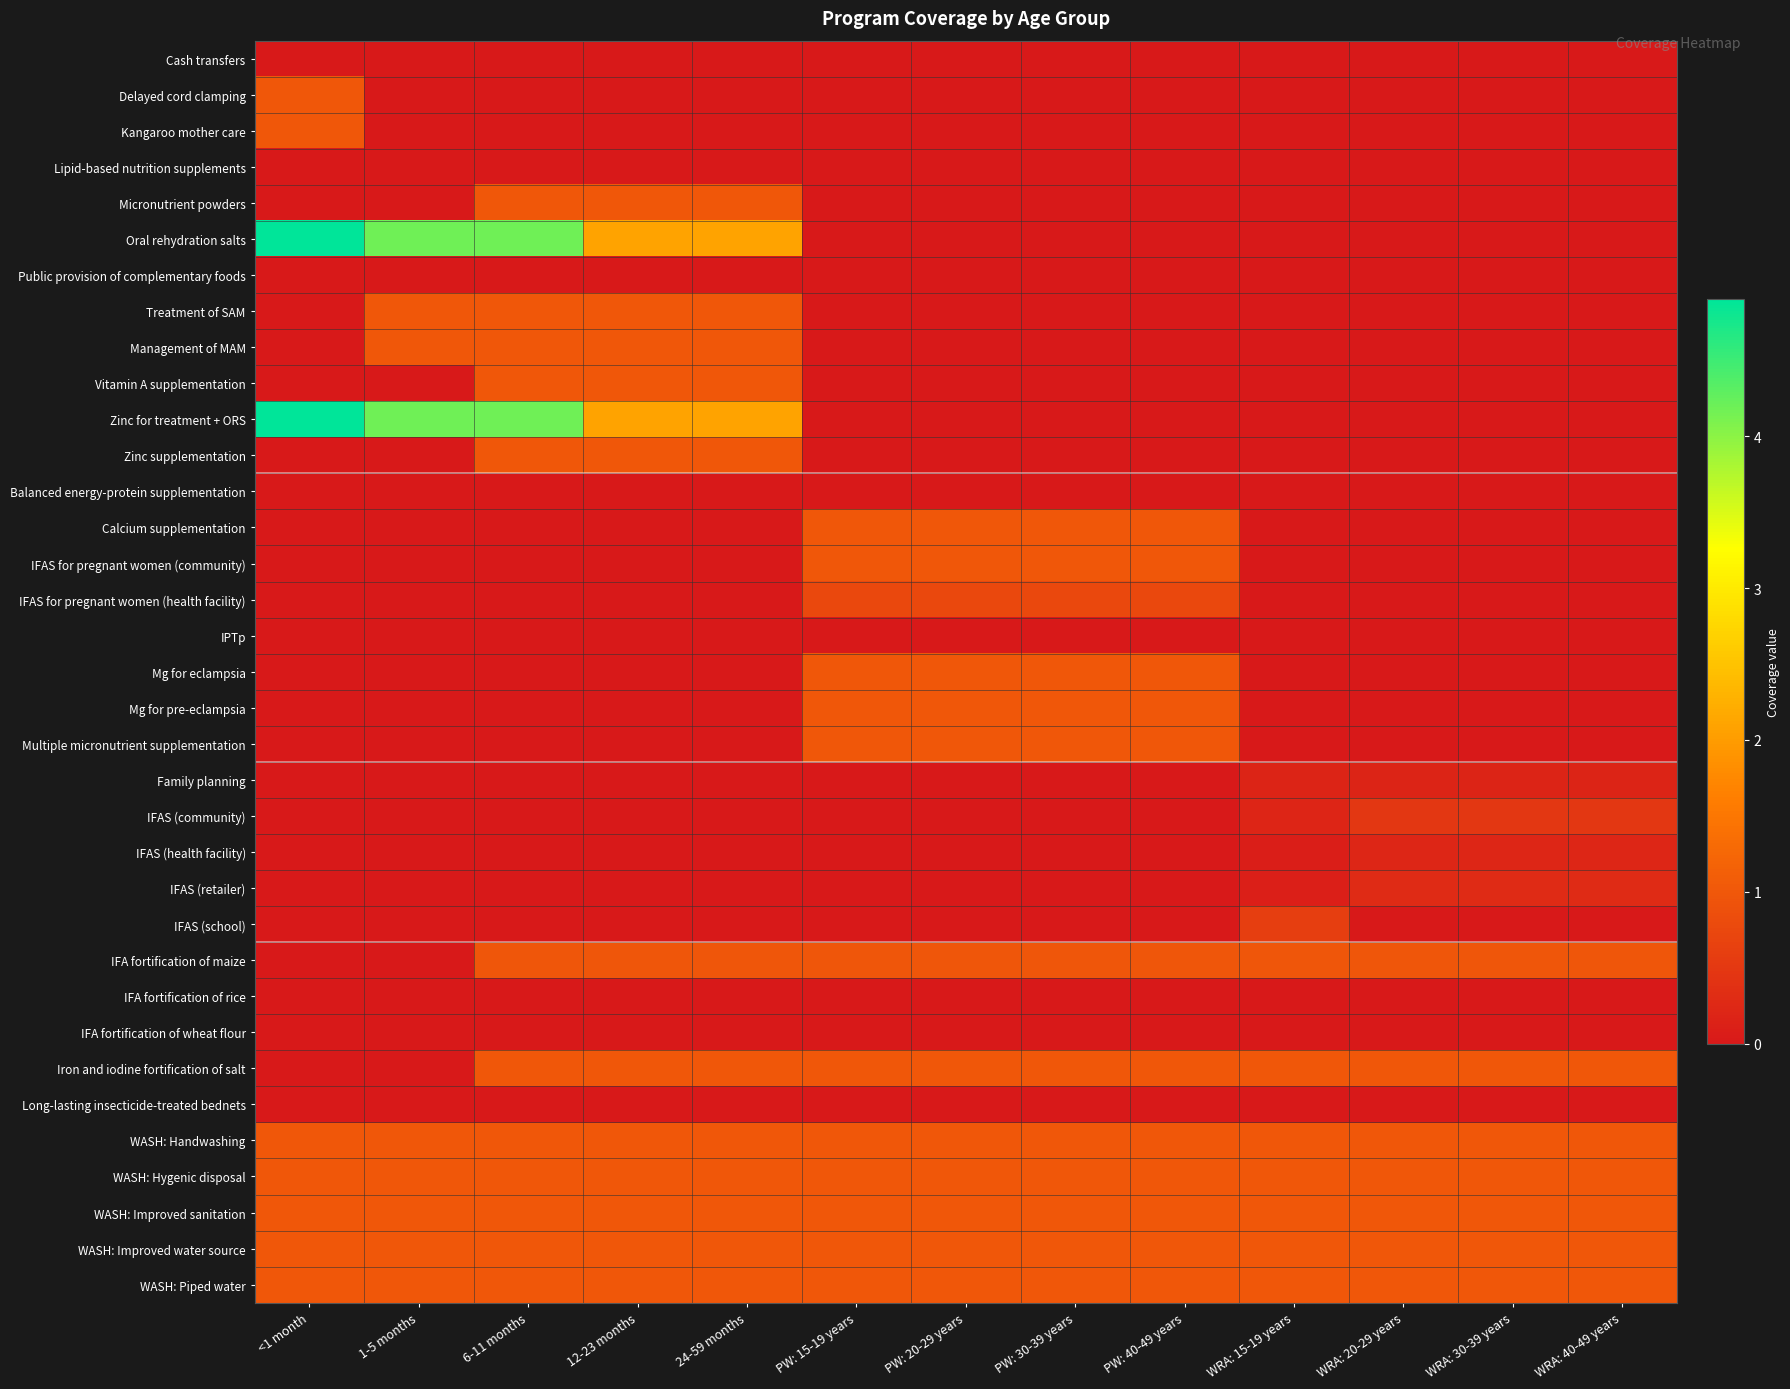

Which series changed the most between 1-5 months and PW: 40-49 years?

Oral rehydration salts